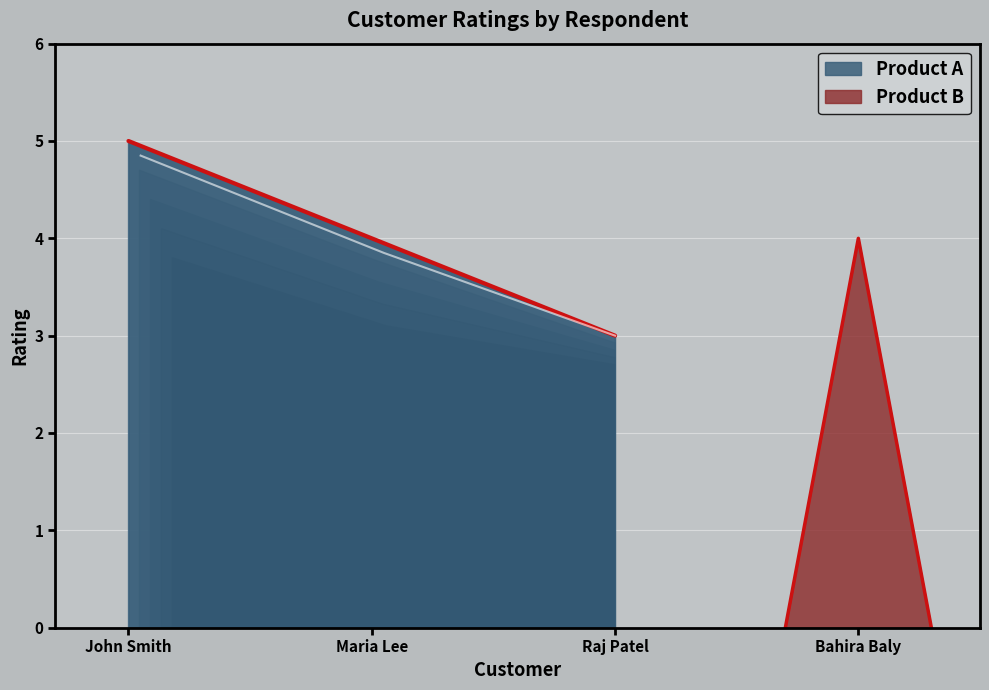

What is the change in value from John Smith to Maria Lee?

-1